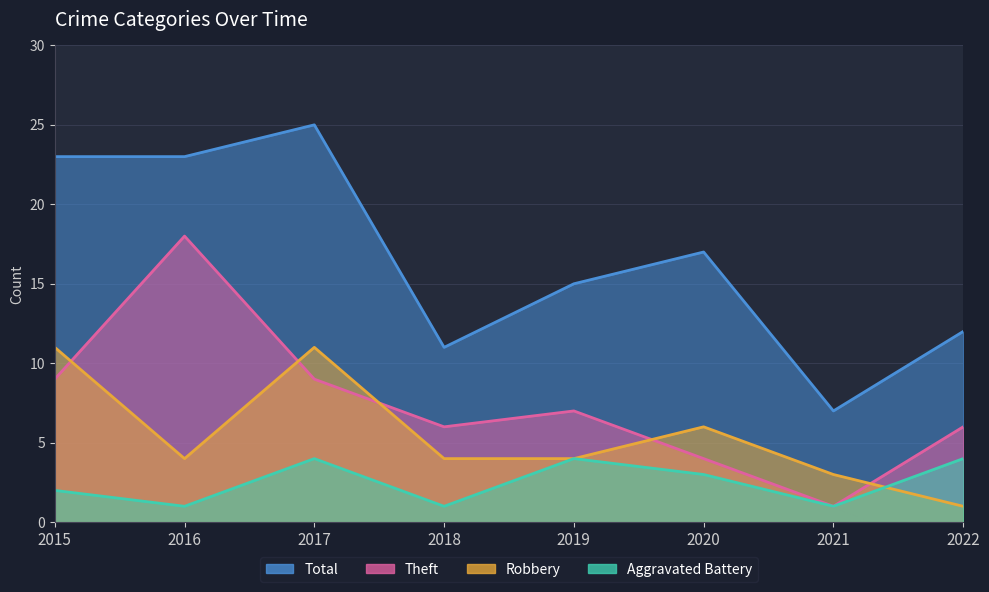

The value of Robbery at 2019 is 4. True or false?

True